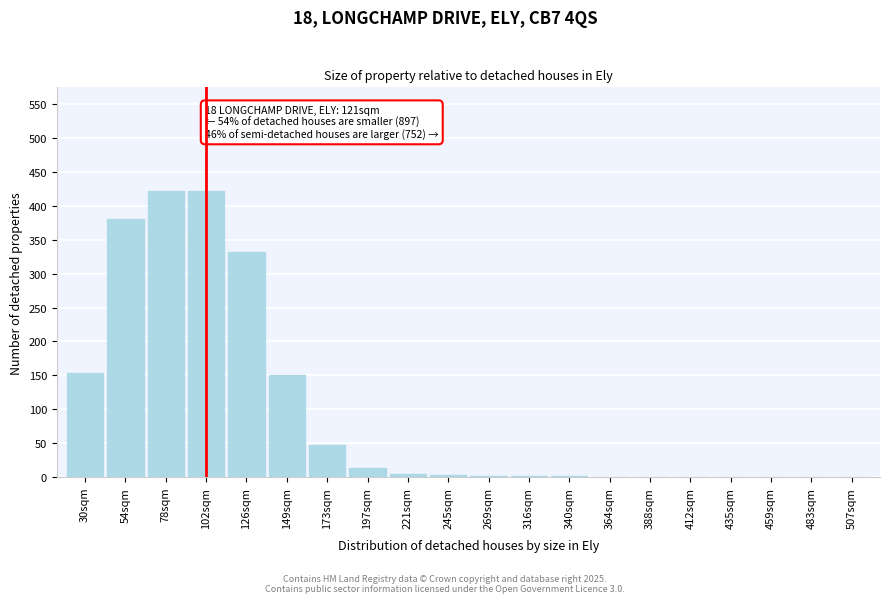

Is it true that the value at 507sqm is -231?

False